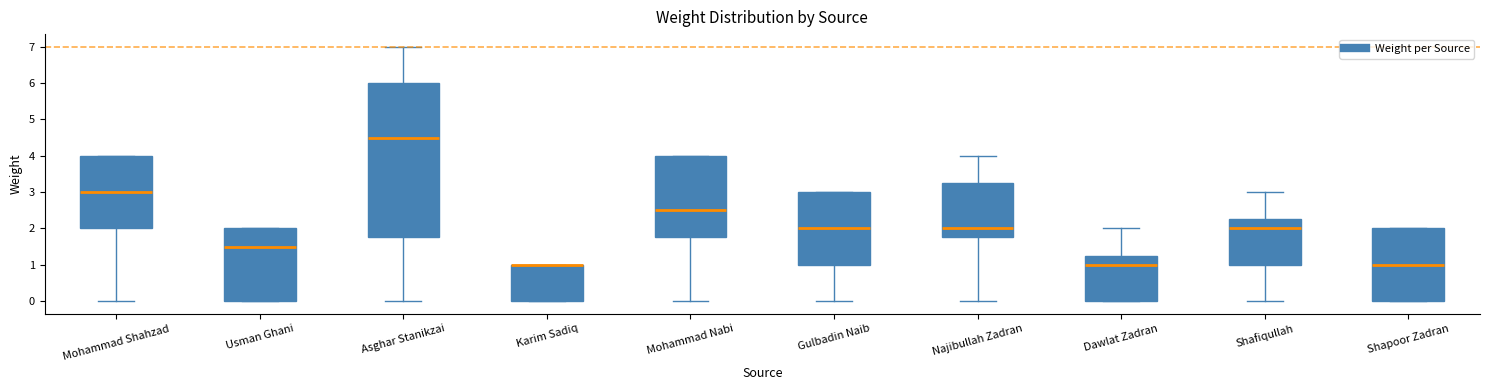

Reading left to right, transcribe this box plot: for each box, give where its median line is, the range the box spans, and where its two whiskers end, as read against the y-axis. The values are not printed on the chart, so give them approximately, as read against the axis.

Mohammad Shahzad: median 3.0, box 2.0 to 4.0, whiskers 0.0 to 4.0
Usman Ghani: median 1.5, box 0.0 to 2.0, whiskers 0.0 to 2.0
Asghar Stanikzai: median 4.5, box 1.8 to 6.0, whiskers 0.0 to 7.0
Karim Sadiq: median 1.0 (drawn on the box's upper edge), box 0.0 to 1.0, whiskers 0.0 to 1.0
Mohammad Nabi: median 2.5, box 1.8 to 4.0, whiskers 0.0 to 4.0
Gulbadin Naib: median 2.0, box 1.0 to 3.0, whiskers 0.0 to 3.0
Najibullah Zadran: median 2.0, box 1.8 to 3.3, whiskers 0.0 to 4.0
Dawlat Zadran: median 1.0, box 0.0 to 1.3, whiskers 0.0 to 2.0
Shafiqullah: median 2.0, box 1.0 to 2.3, whiskers 0.0 to 3.0
Shapoor Zadran: median 1.0, box 0.0 to 2.0, whiskers 0.0 to 2.0